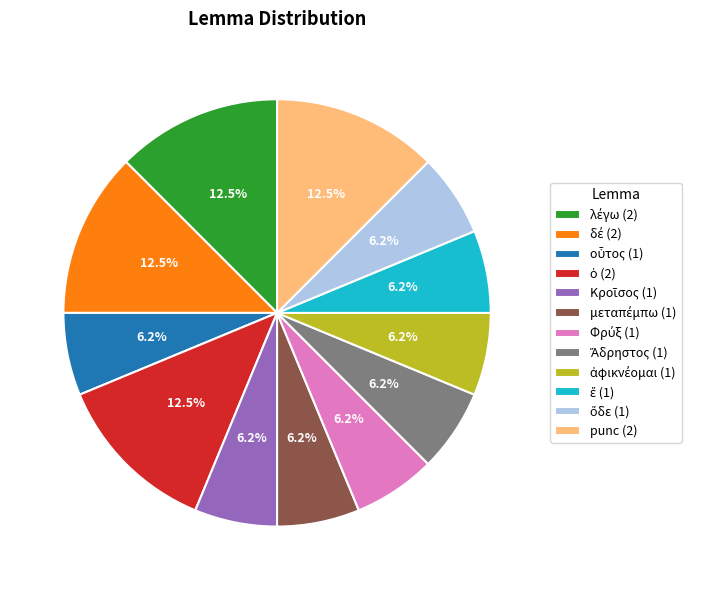

Is there any slice that represents more than half of the pie?

No